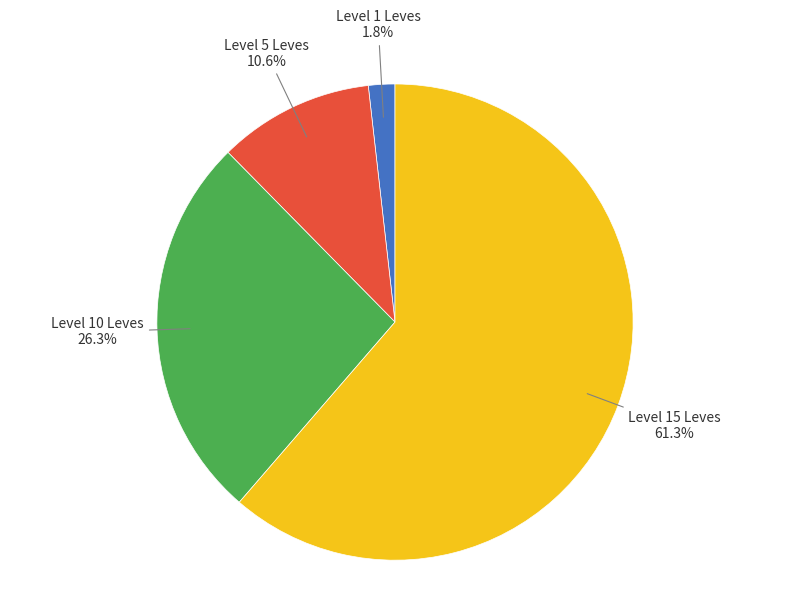

How many slices are in this pie chart?

4